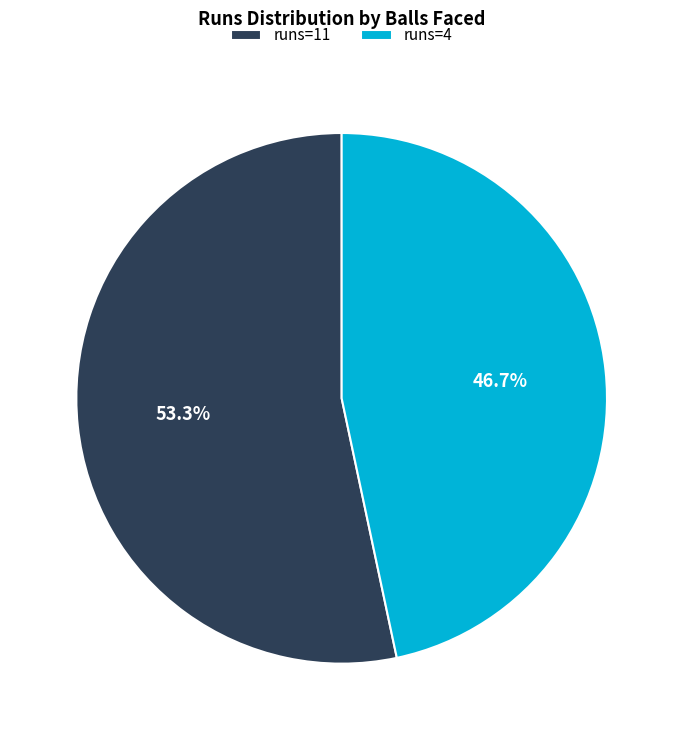

Is there a majority slice in this chart?

Yes